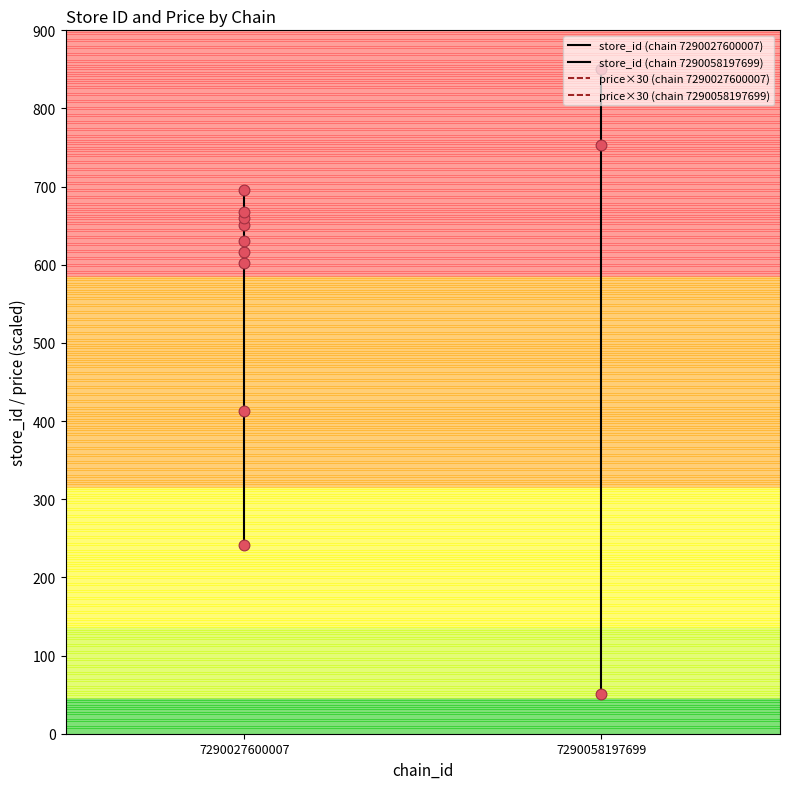

Which series contains the highest Y value?

store_id